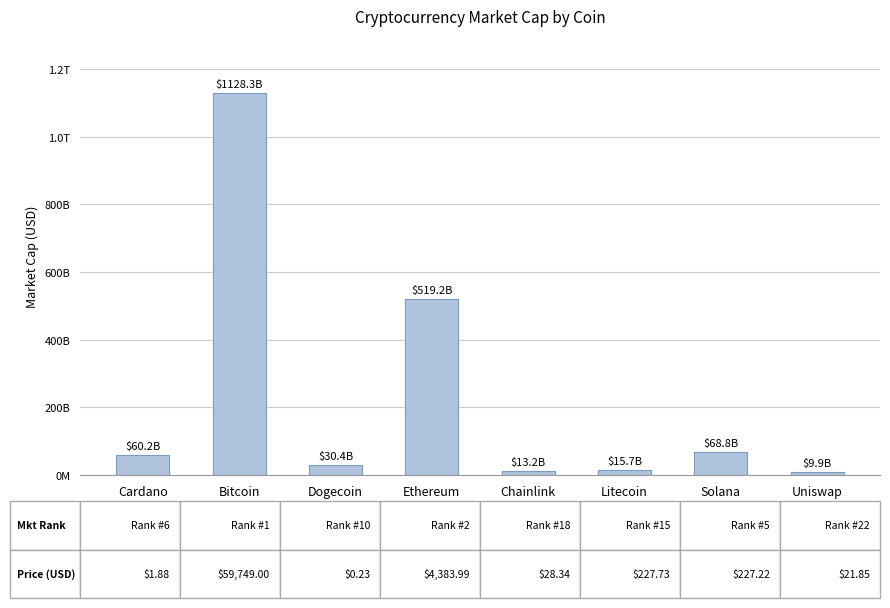

Between Cardano and Ethereum, which is larger?

Ethereum